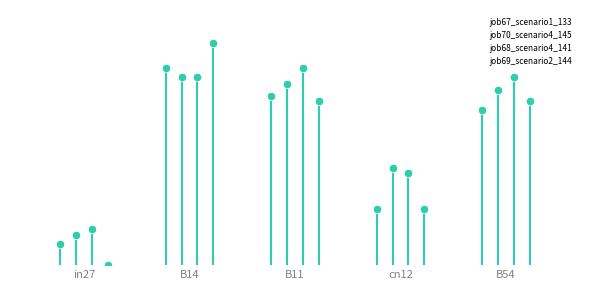

How many data points does each series have?

5